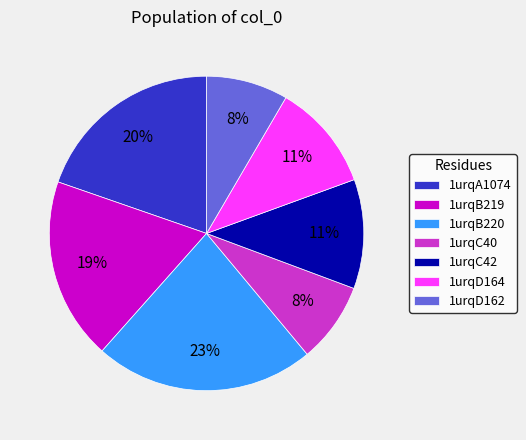

To the nearest percent, what percentage of the pie is 1urqB219?

19%